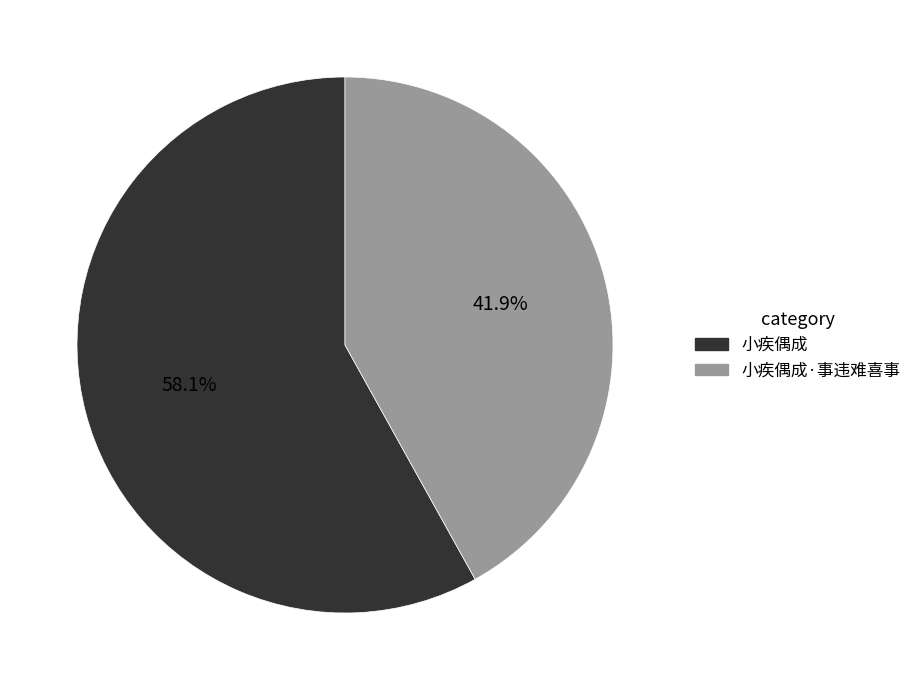

Combined, what portion of the pie is 小疾偶成 and 小疾偶成·事违难喜事?

100.0%